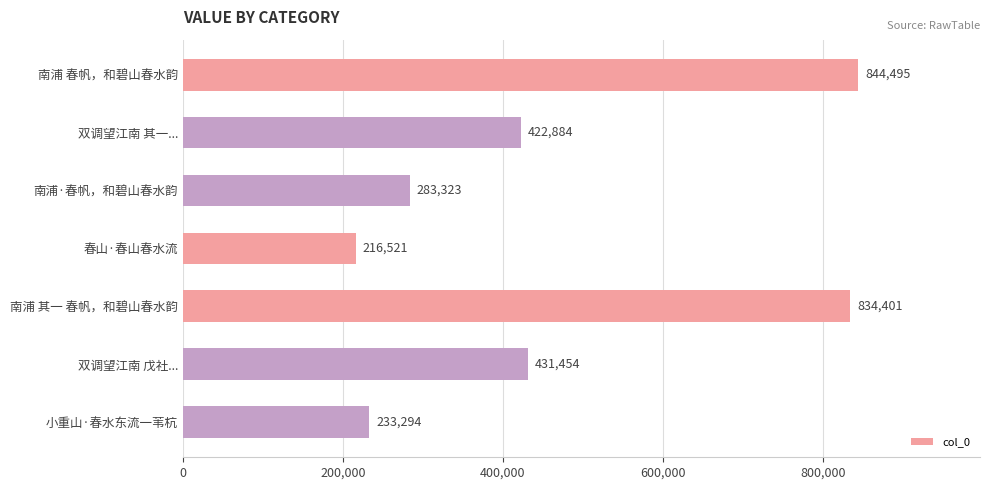

What is the maximum value shown in the chart?

844495